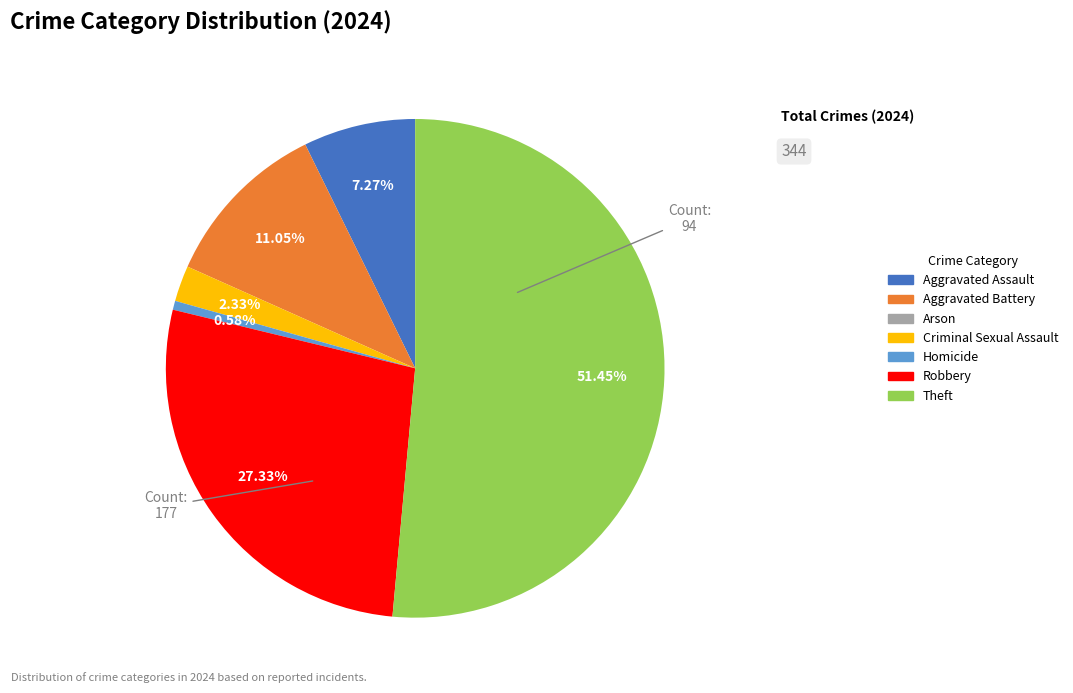

Is there a majority slice in this chart?

Yes